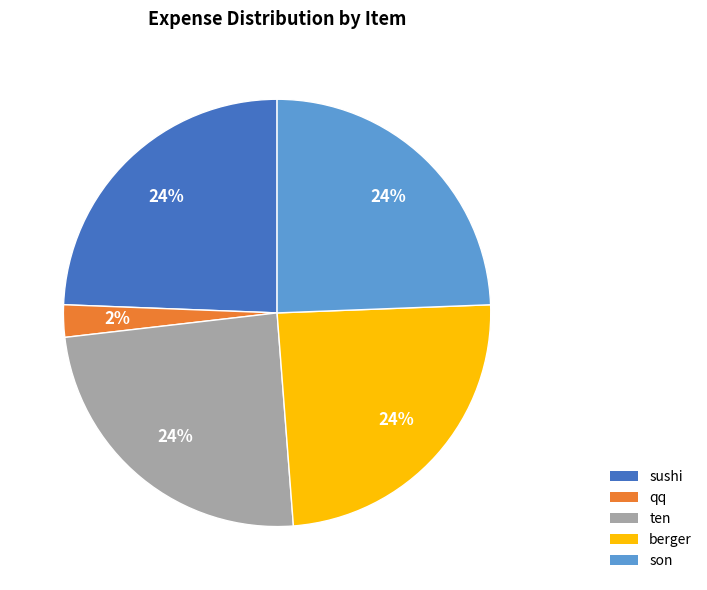

How many segments does this pie chart have?

5